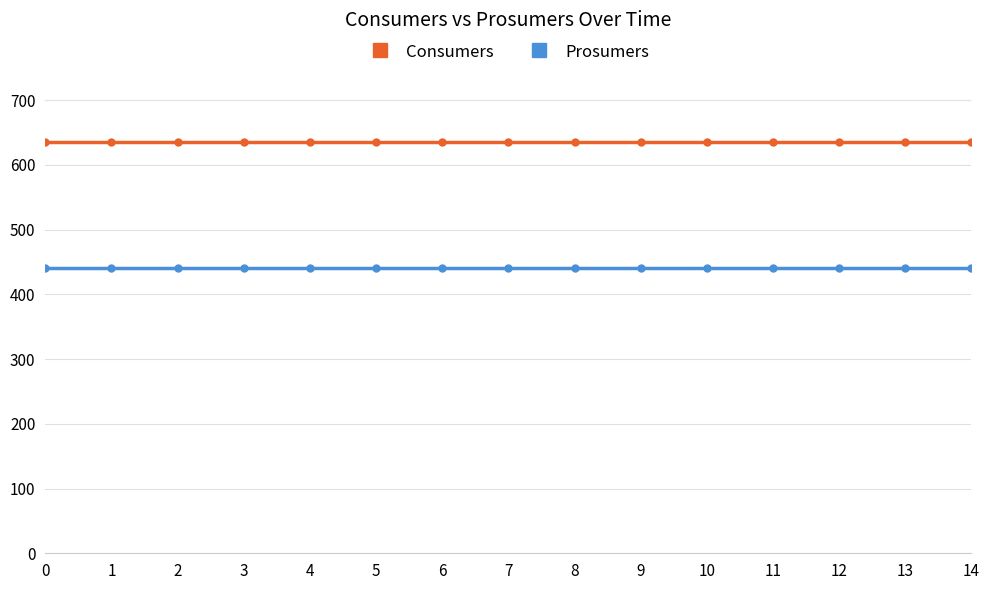

What is the difference between the highest and lowest values at 7?

195